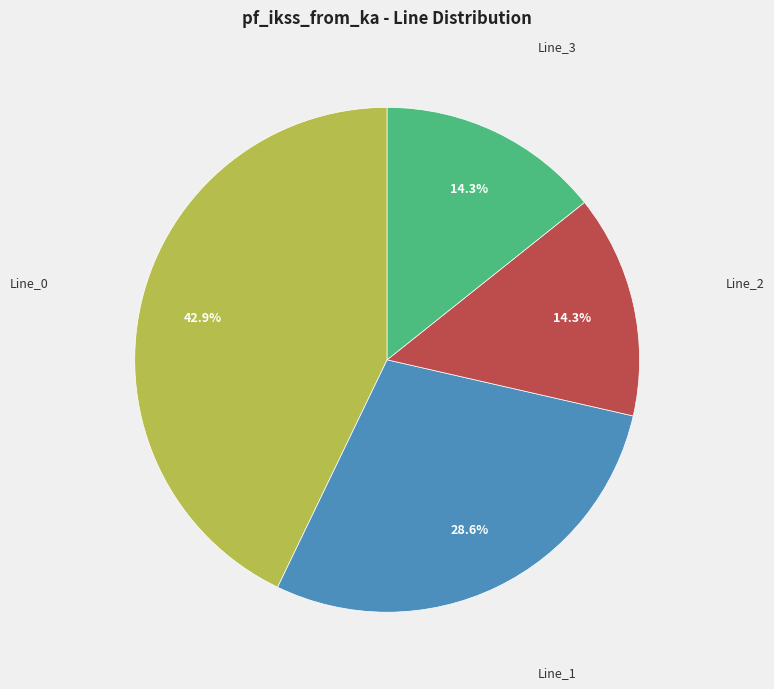

Is there any slice that represents more than half of the pie?

No